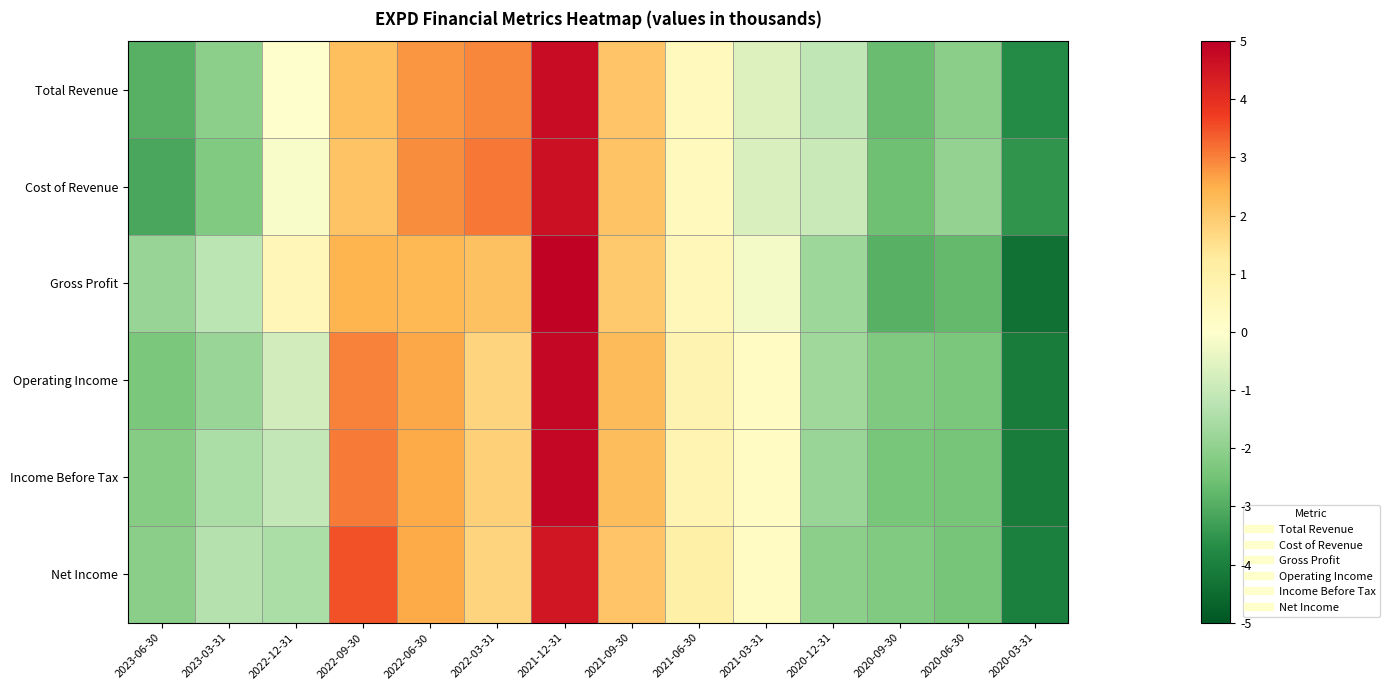

How many data points does each series have?

14